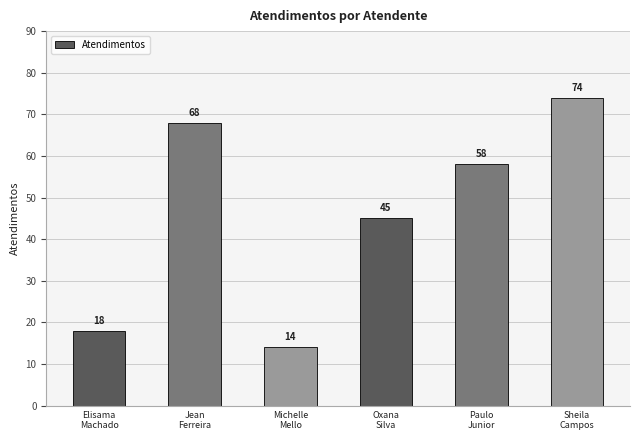

What position from the left is Elisama
Machado?

1